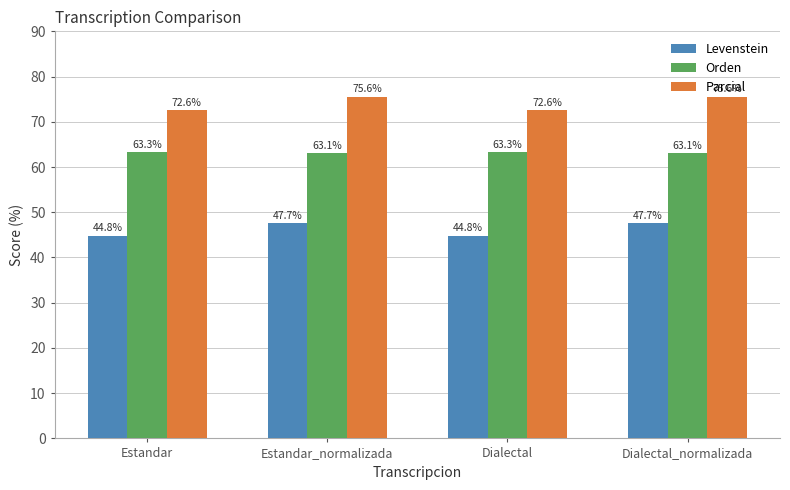

What is the lowest value of the Parcial series?

72.6